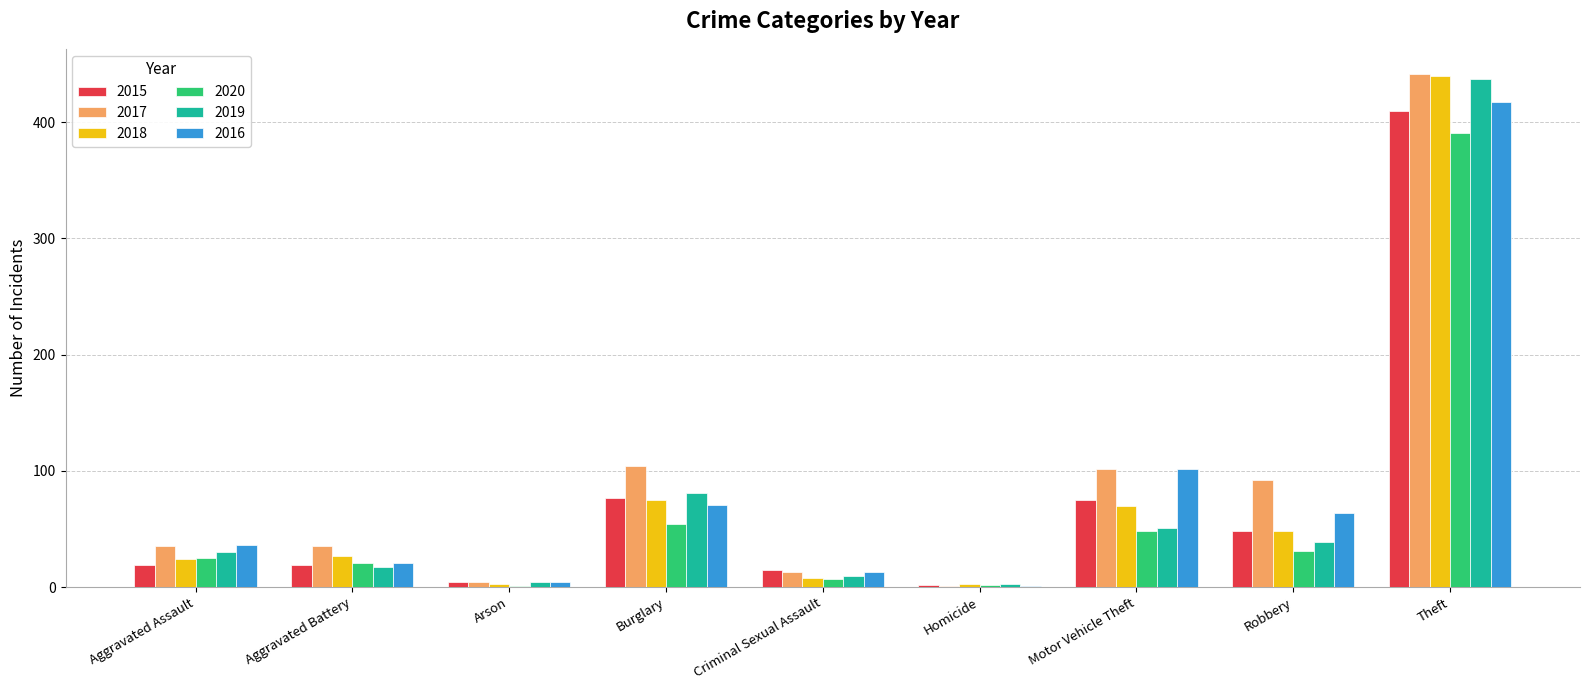

True or false: 2017 has a value of 141 at Robbery.

False